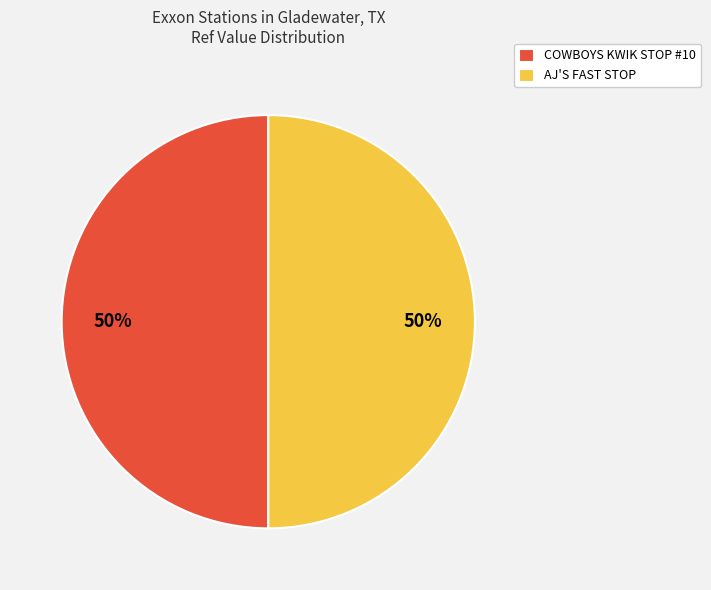

Is it true that COWBOYS KWIK STOP #10 is 50% of the pie?

True